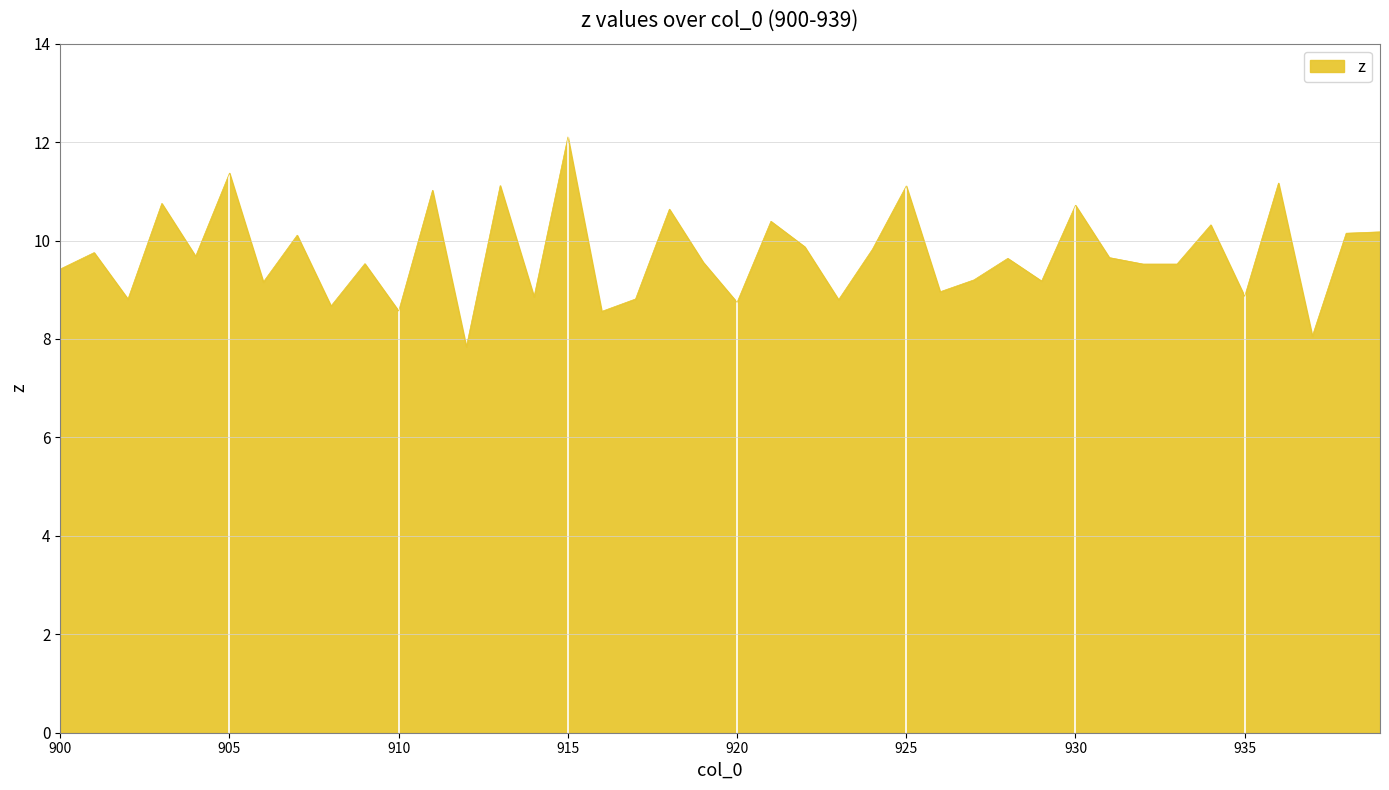

What is the maximum value shown in the chart?

12.1